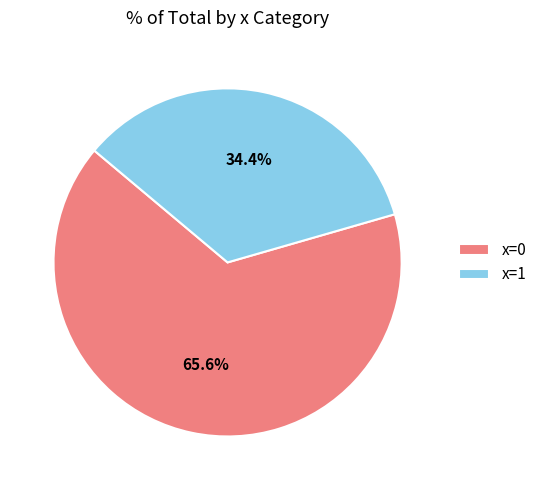

To the nearest percent, what percentage of the pie is x=0?

66%